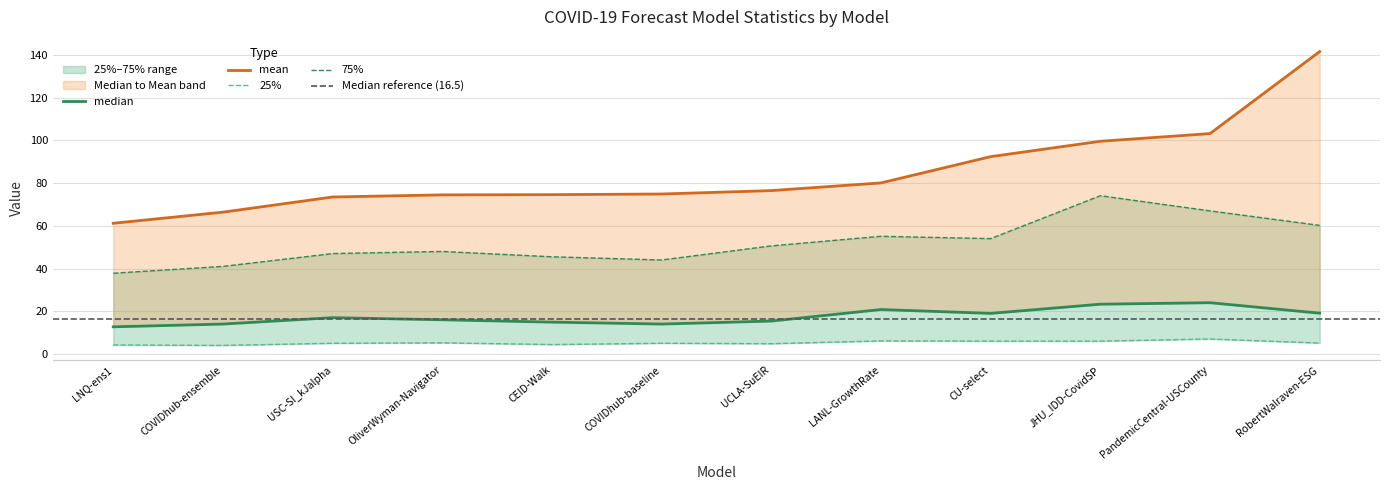

What position from the right is CEID-Walk?

8